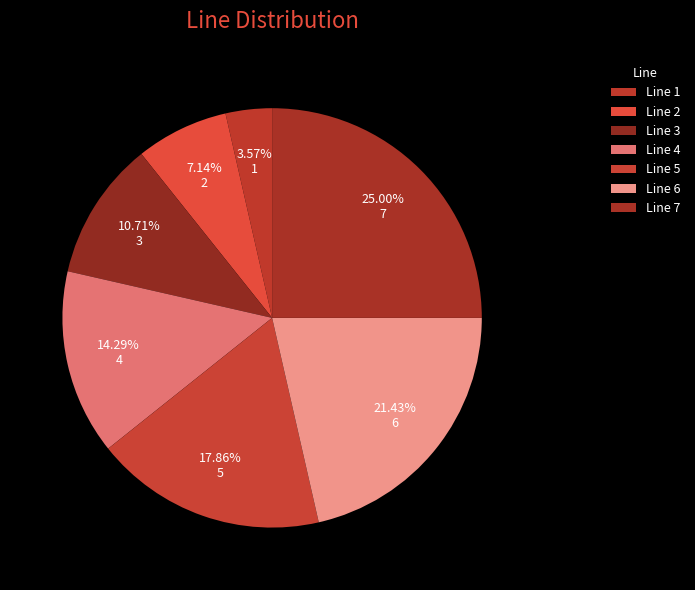

To the nearest percent, what is the difference between the largest and smallest slice percentages?

21%